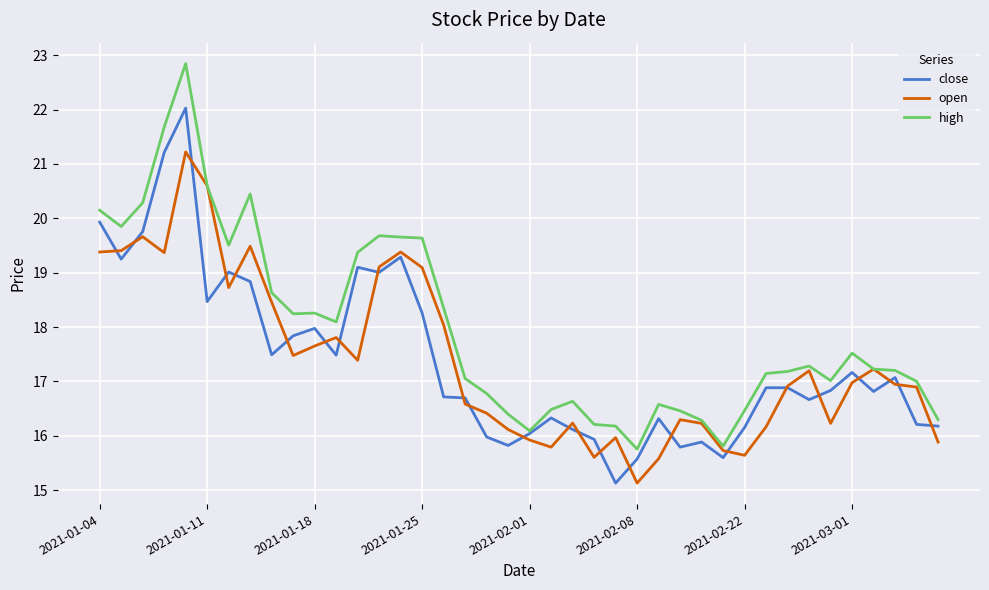

List the series in order of their peak value, lowest first.

open, close, high